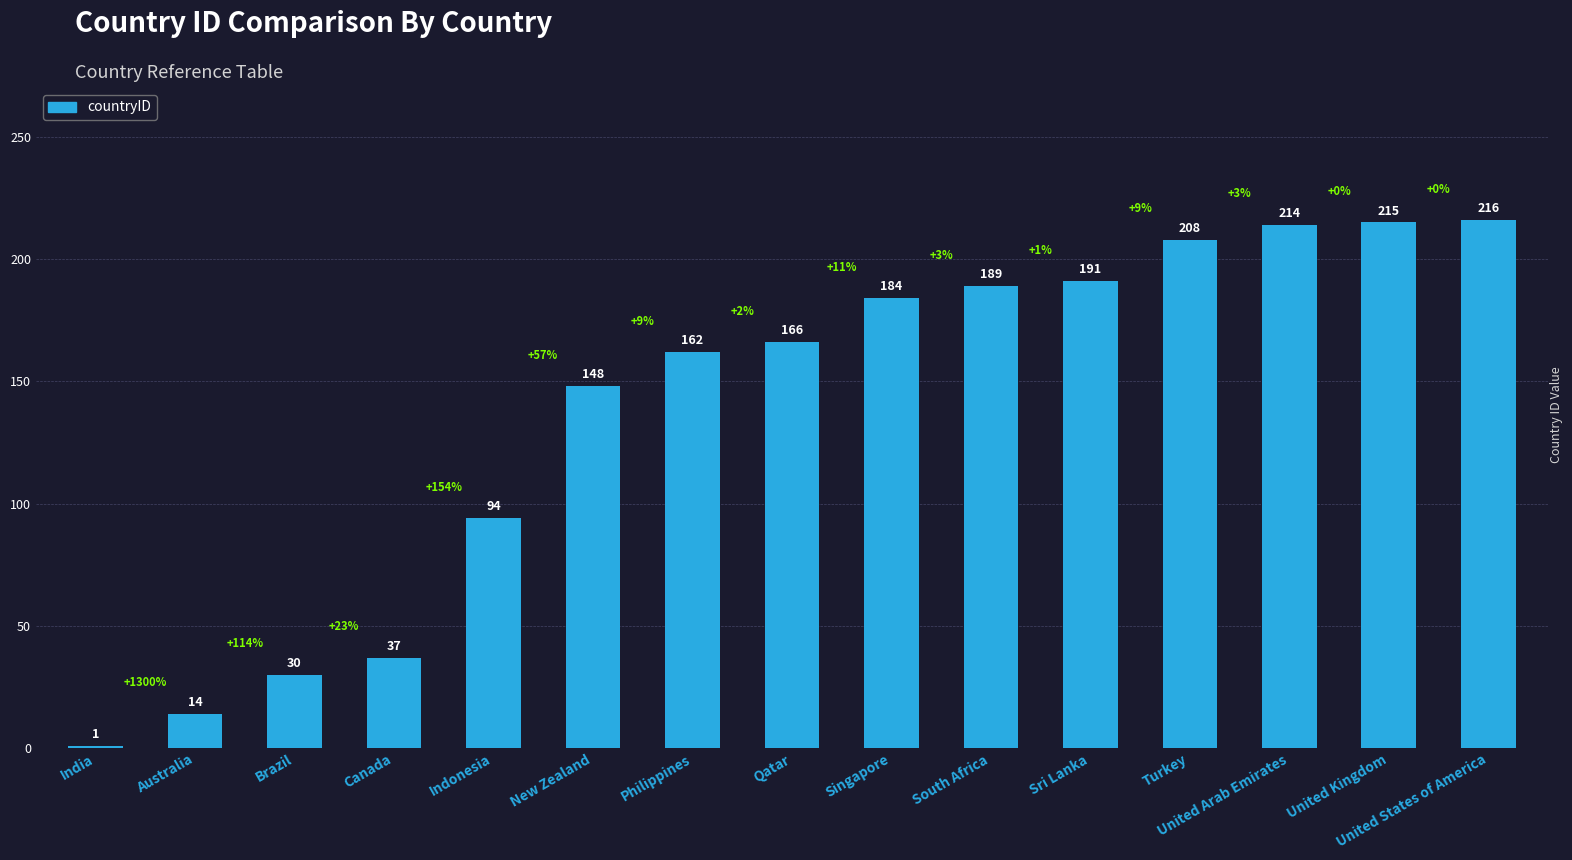

What is the smallest value displayed?

1